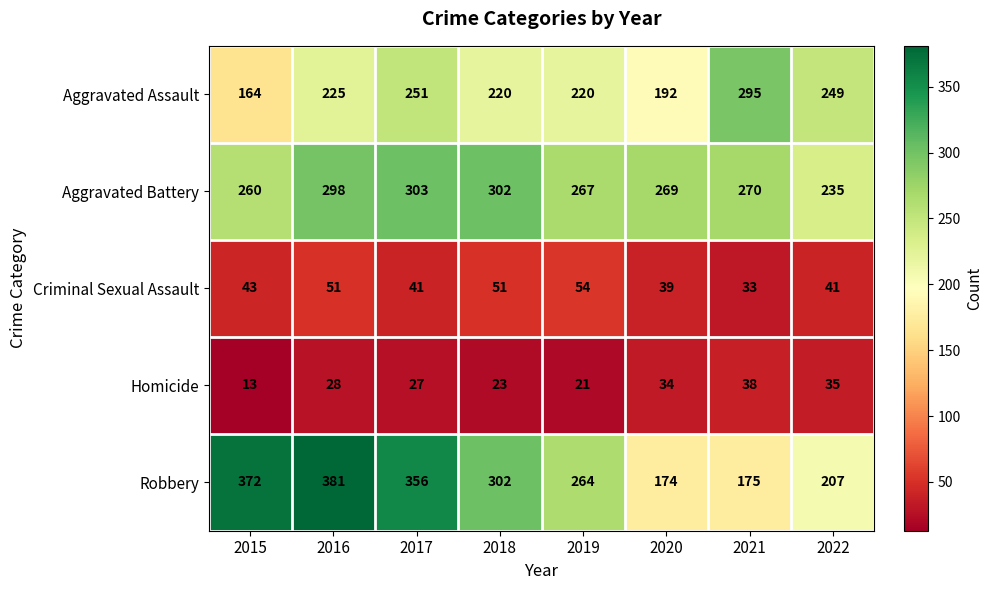

Which category has the highest value in the Robbery series?

2016